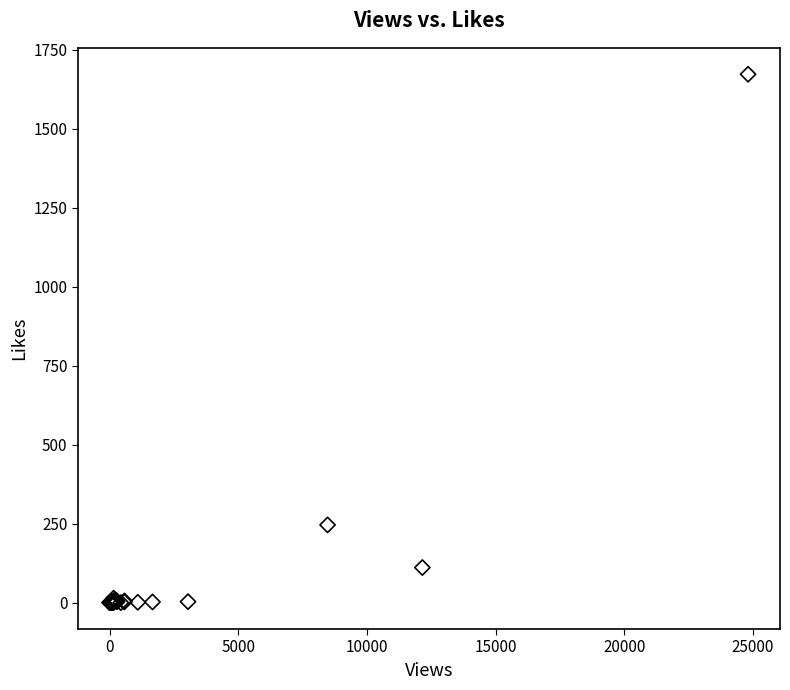

What Y value in the scatter plot is closest to 836?

246